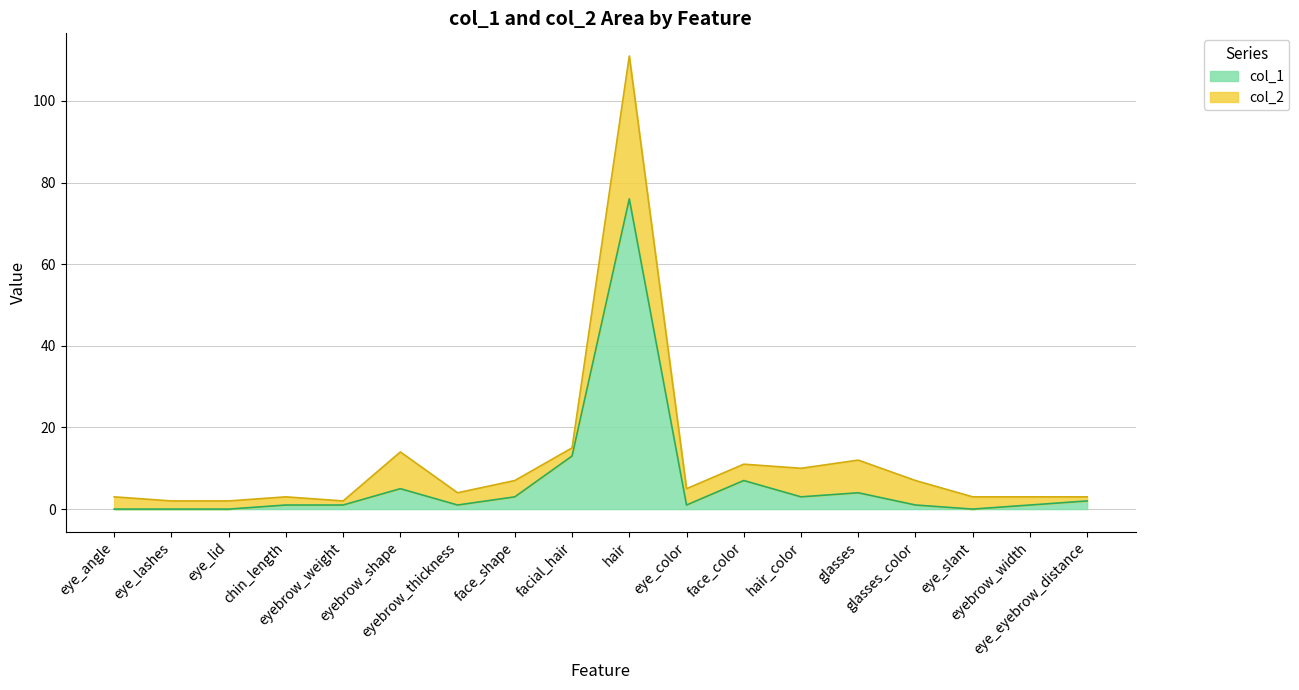

True or false: col_1 and col_2 intersect in this chart.

False